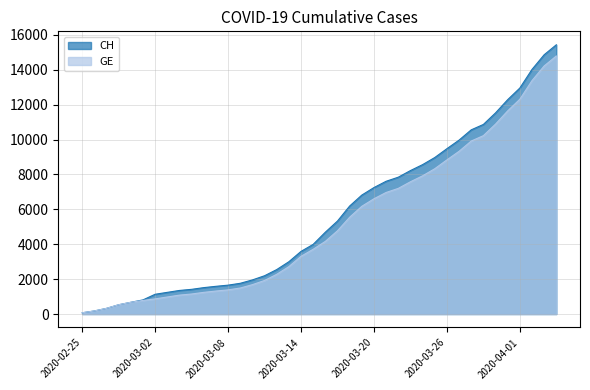

At which label does CH reach its minimum?

2020-02-25